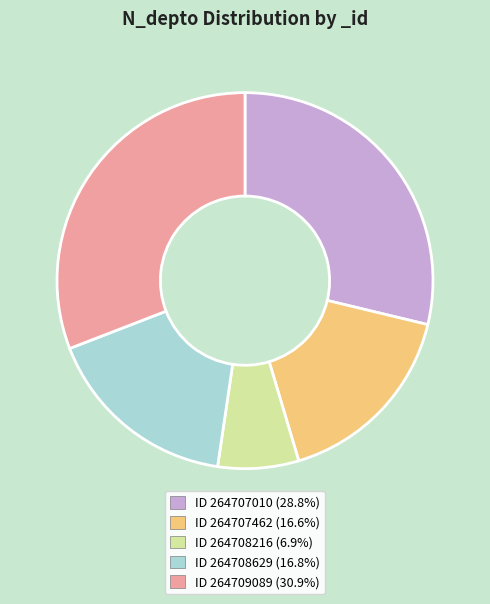

Approximately how many times larger is the value at ID 264707462 (16.6%) compared to ID 264709089 (30.9%)?

0.5